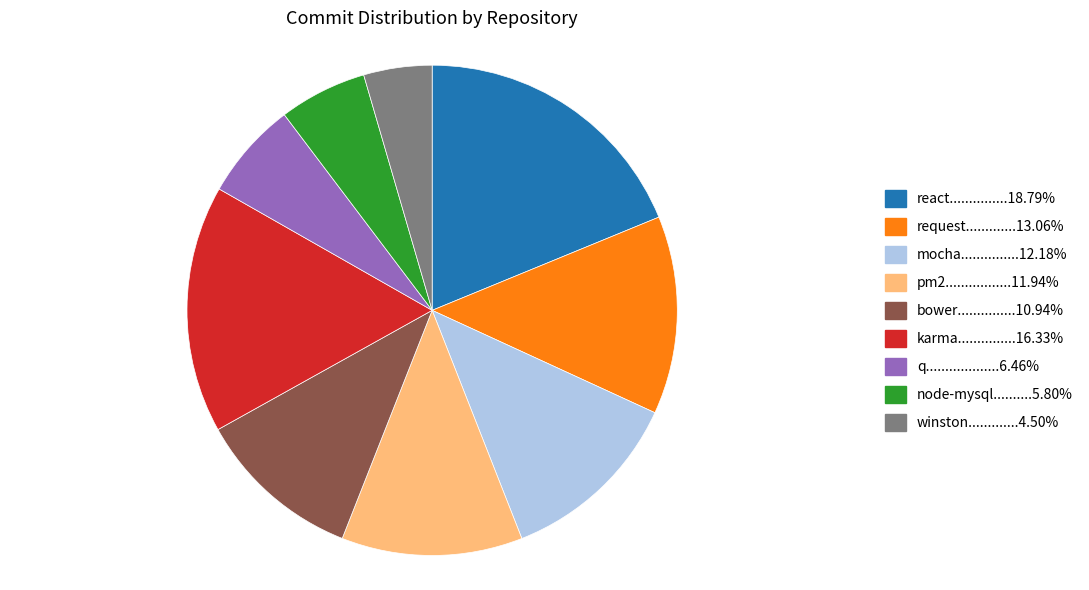

Count the number of slices in the pie.

9